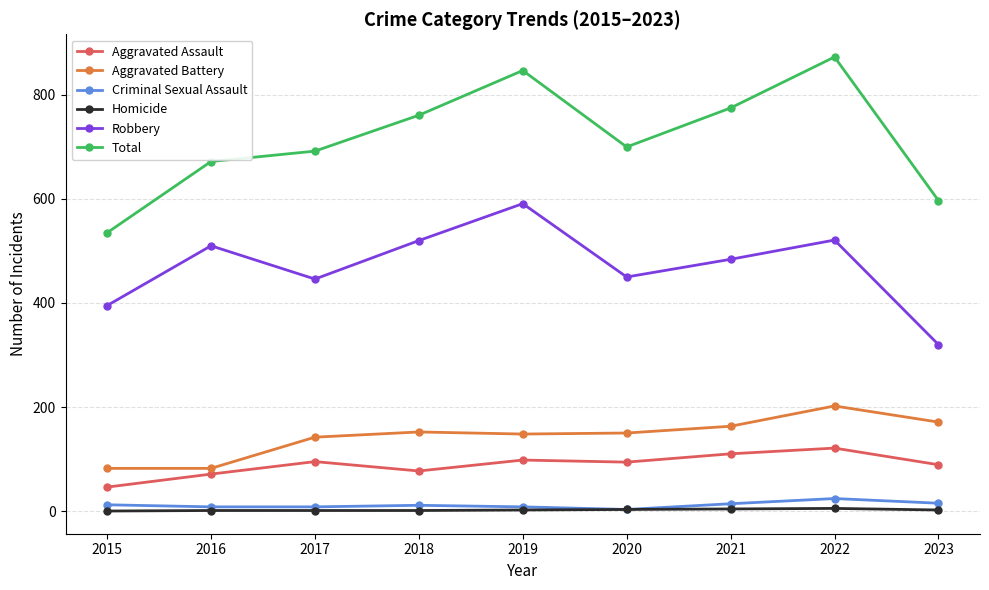

How many interior local peaks does the Robbery series have?

3